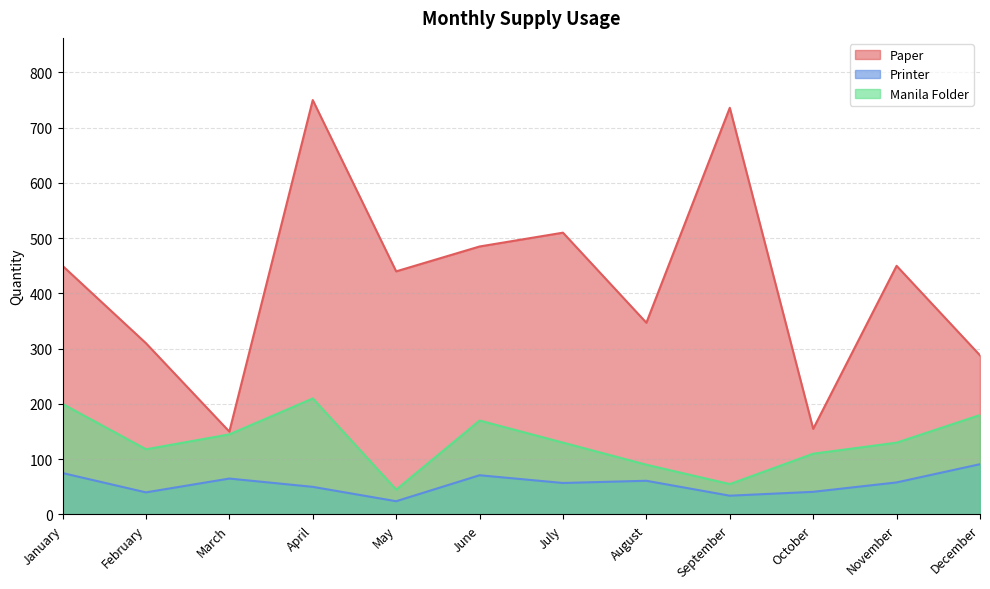

What is the difference between the maximum and second lowest values in the Paper series?

595